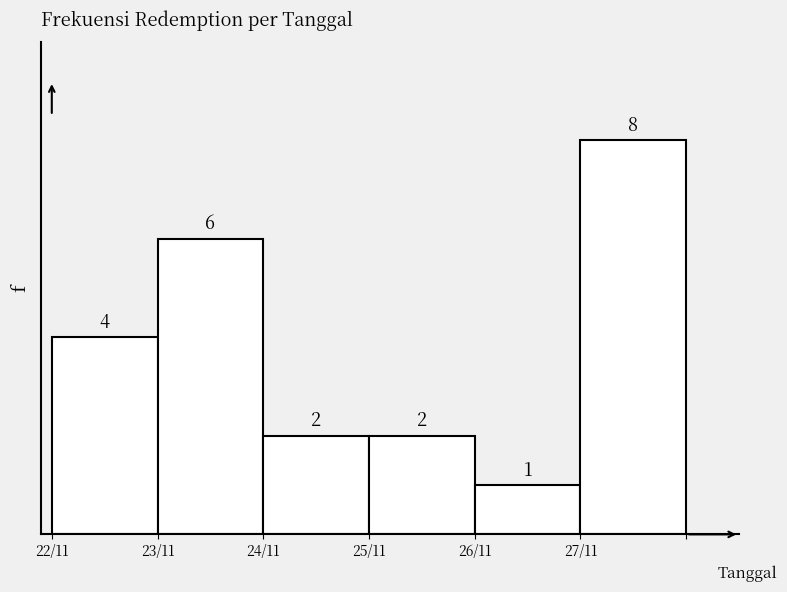

Reading left to right, transcribe all the data shown in this chart.

22/11=4	23/11=6	24/11=2	25/11=2	26/11=1	27/11=8